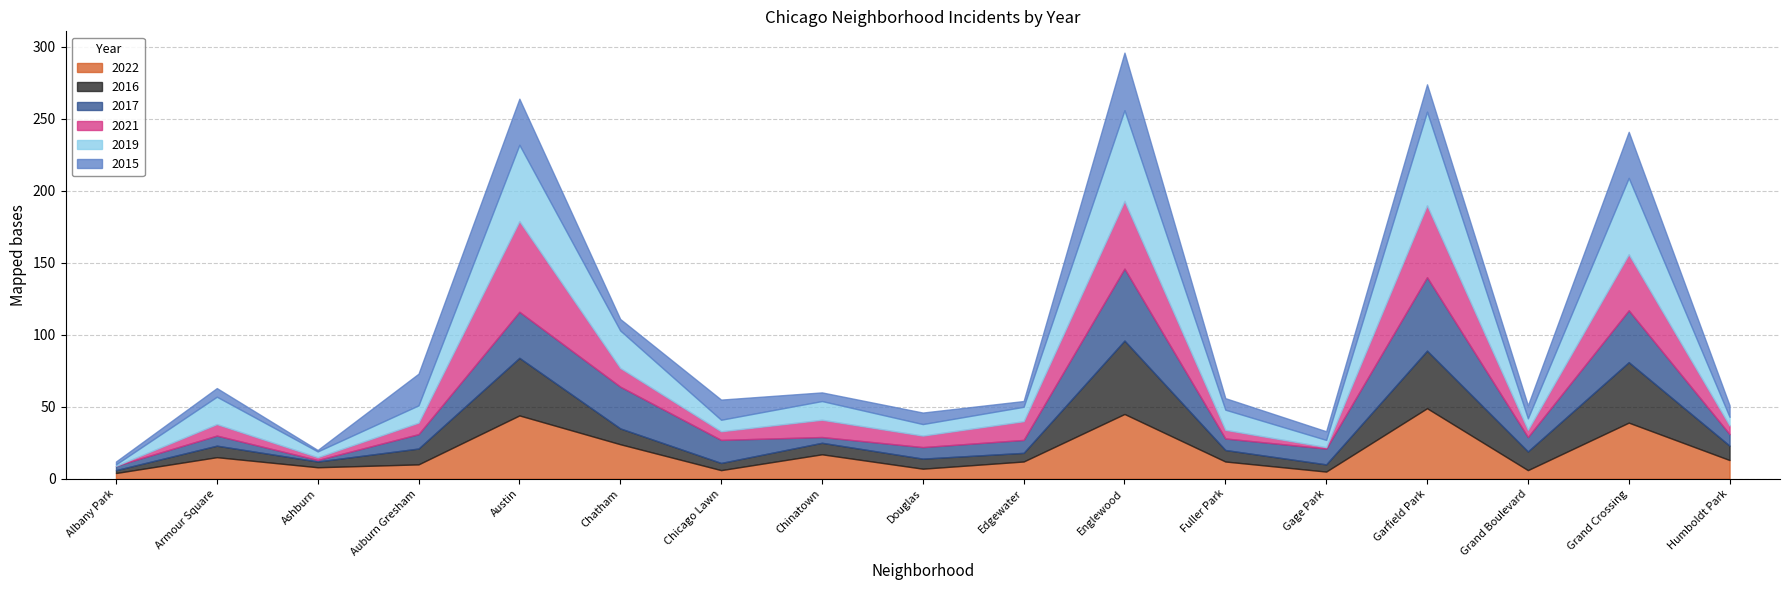

At which category is the sum across all series the highest?

Englewood